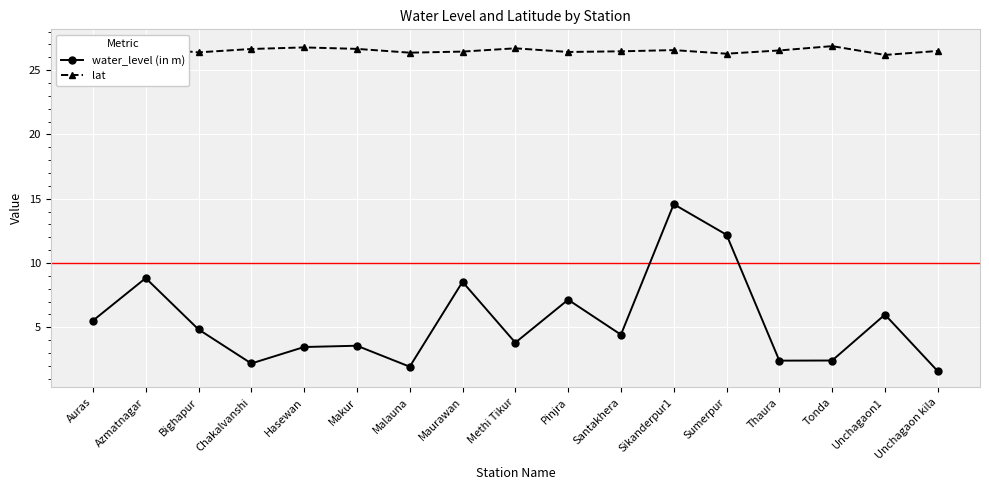

Rank the series at Sumerpur from highest to lowest value.

lat, water_level (in m)